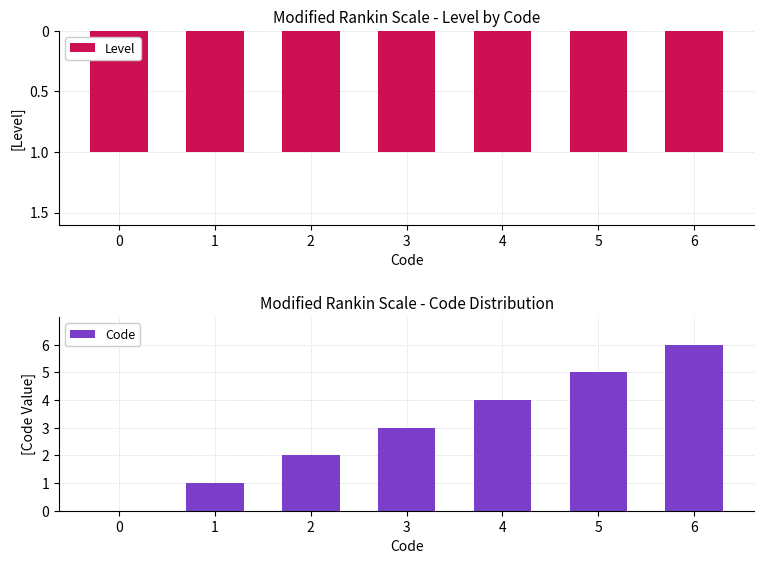

List the series in order of their peak value, highest first.

Code, Level